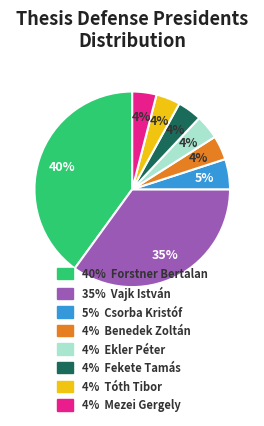

To the nearest percent, what is the average slice percentage?

12%